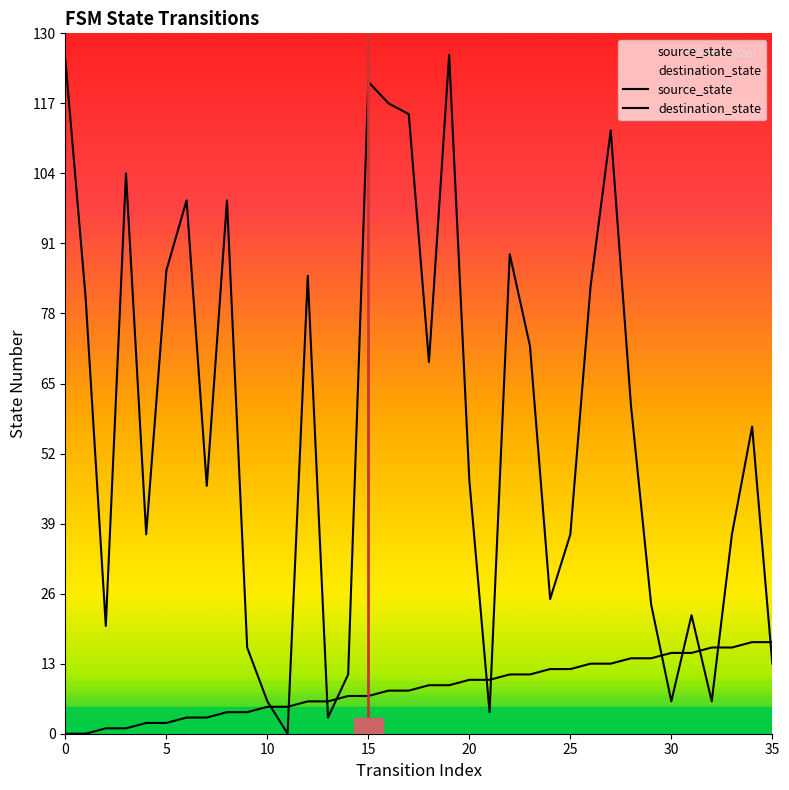

What is the sum of all source_state values?

306